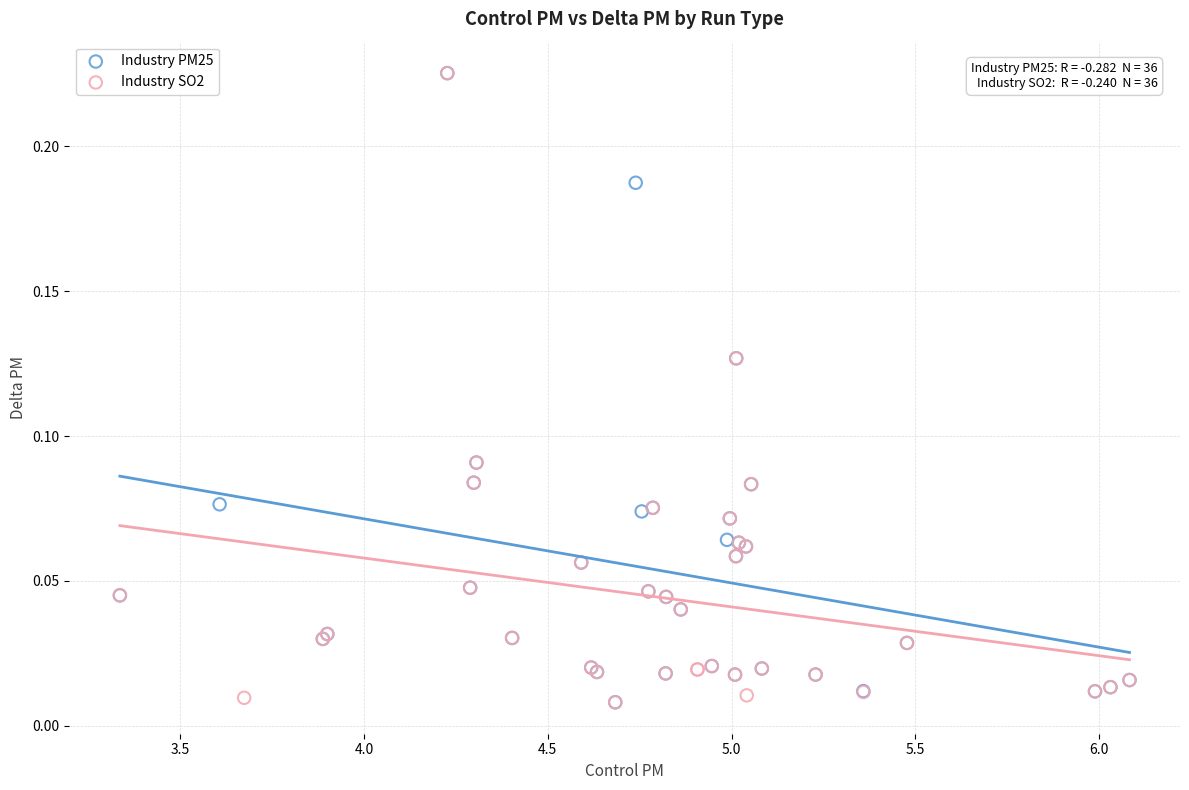

What are all the series names shown in the legend?

Industry PM25, Industry SO2